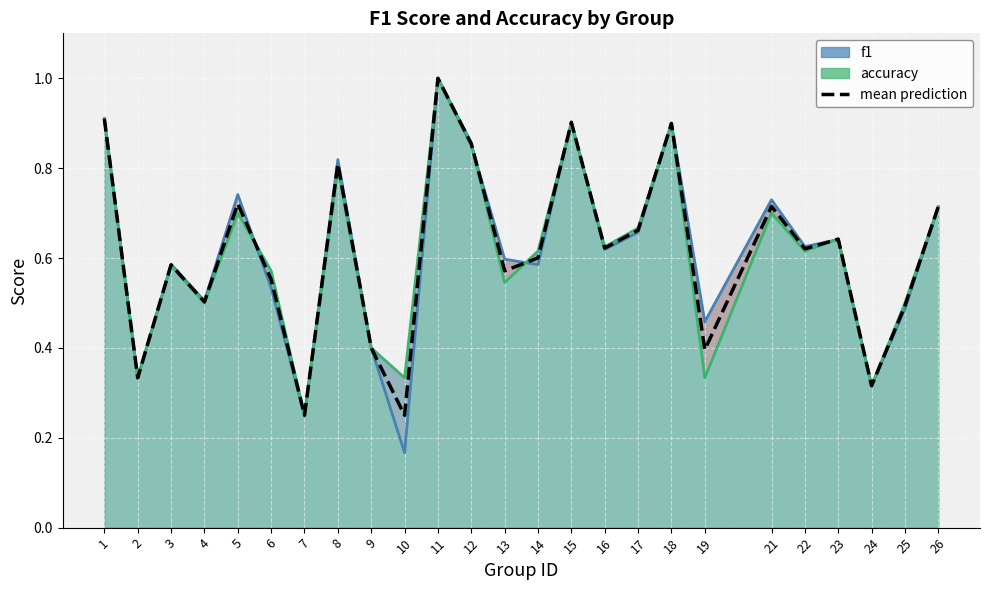

Where is mean prediction nearest to the value 0?

7